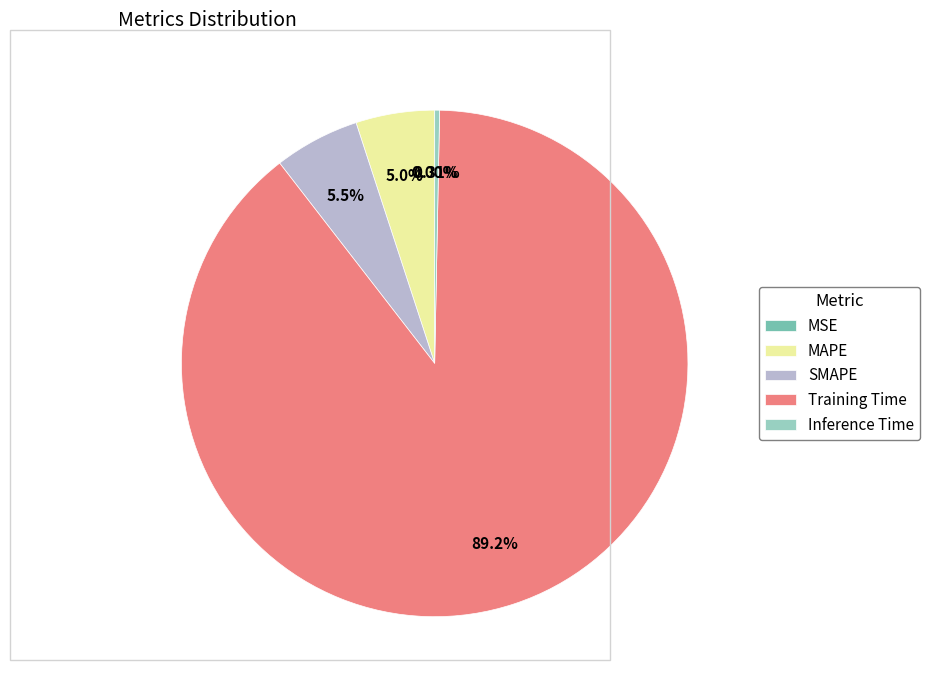

Is Training Time the majority of the pie?

Yes